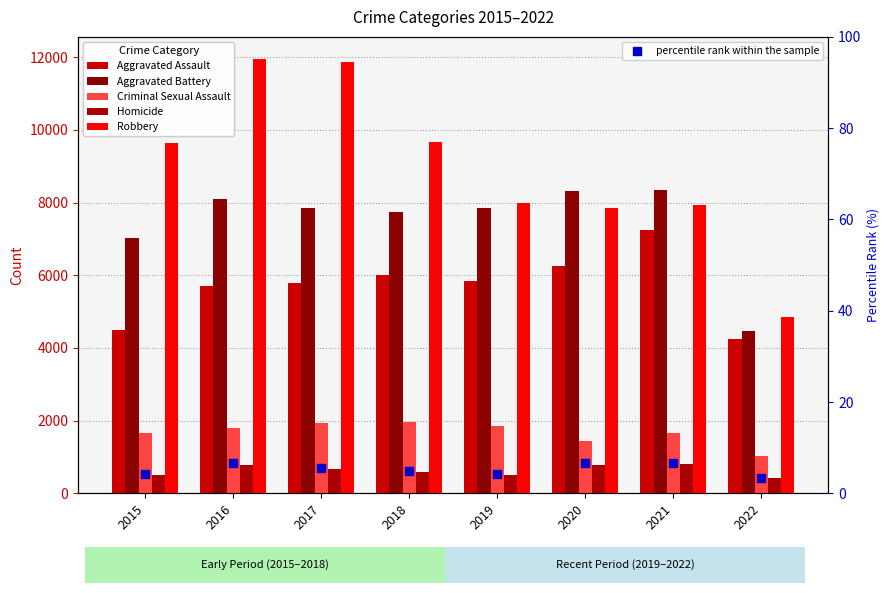

The Robbery series shows 5219.3 at 2019. True or false?

False